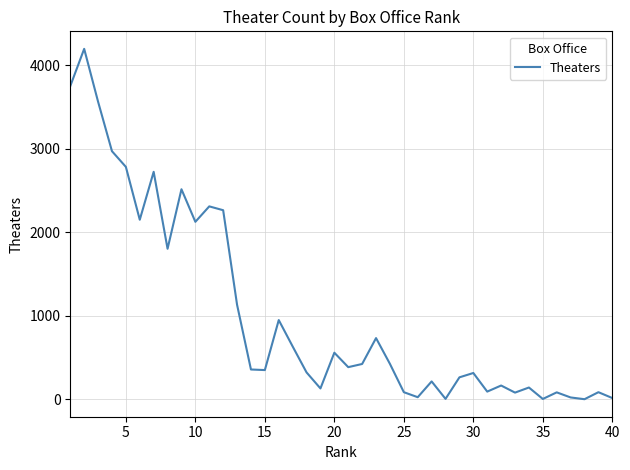

True or false: there are more than 0 points higher than both neighbors.

True